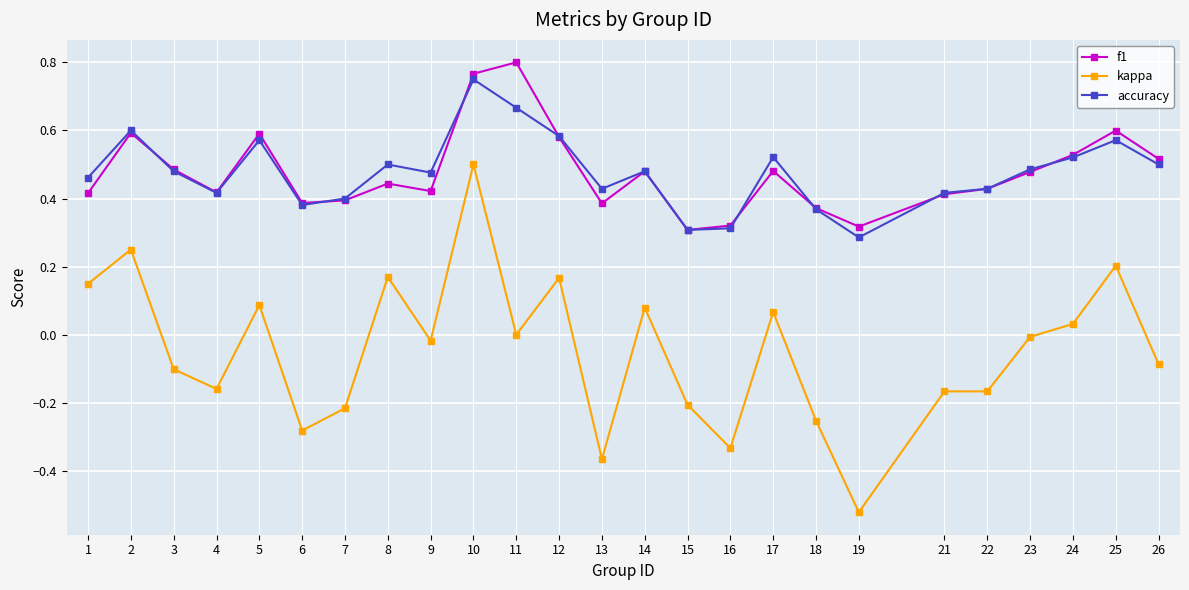

At which category is the sum across all series the highest?

10